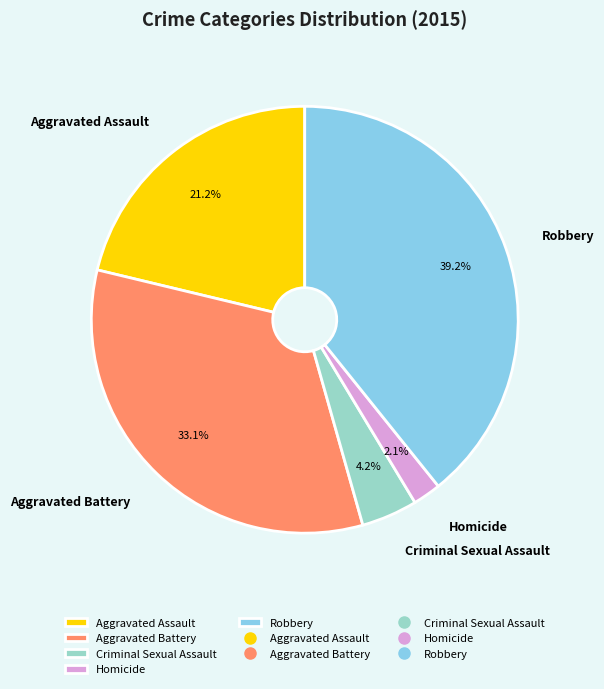

Which has a higher value, Homicide or Aggravated Battery?

Aggravated Battery